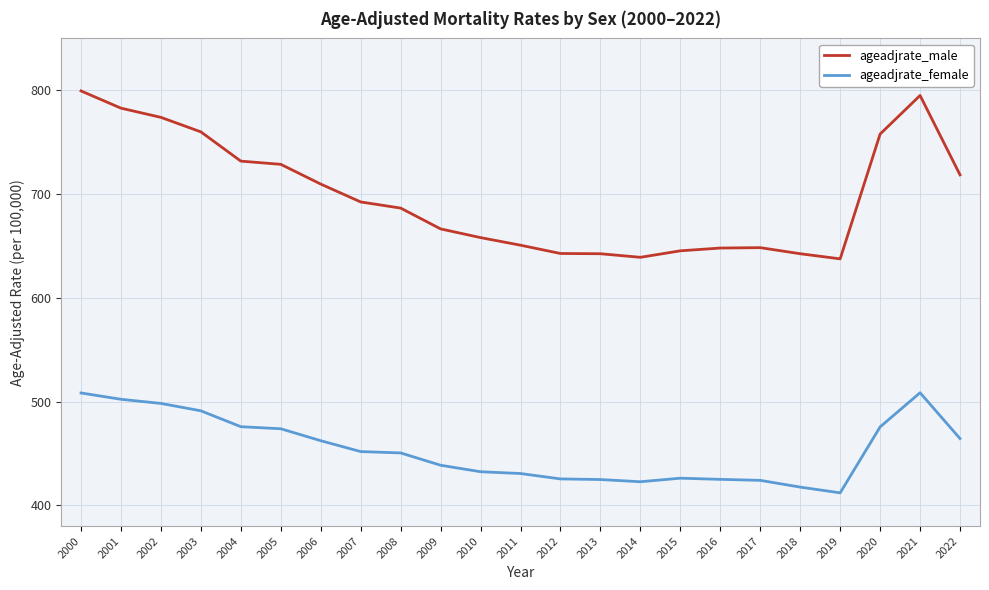

What is the difference between the ageadjrate_male values at 2006 and 2002?

64.3